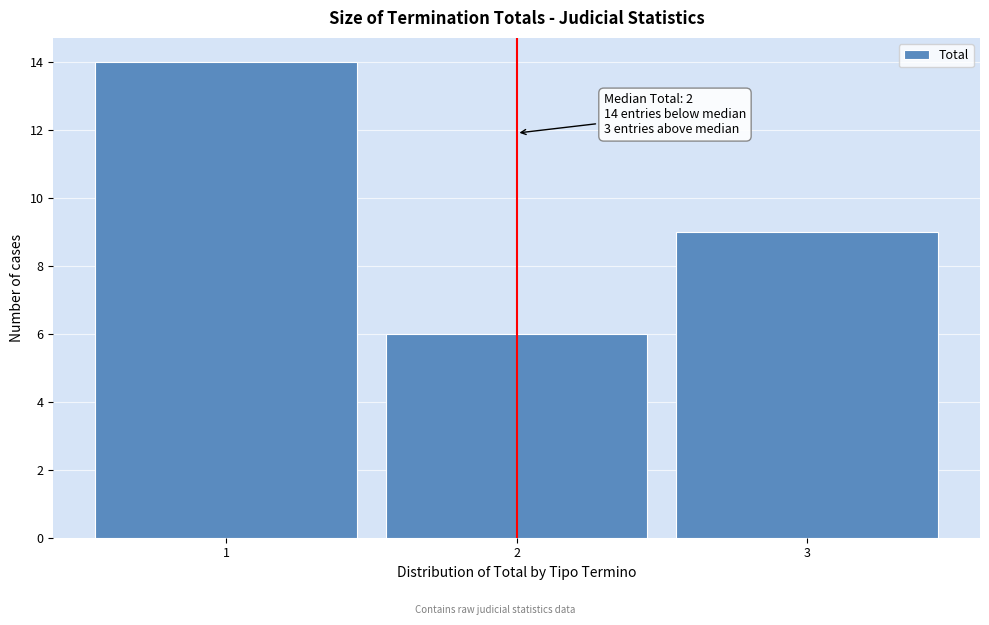

Which range on the x-axis has the tallest bar?

0.5 to 1.5